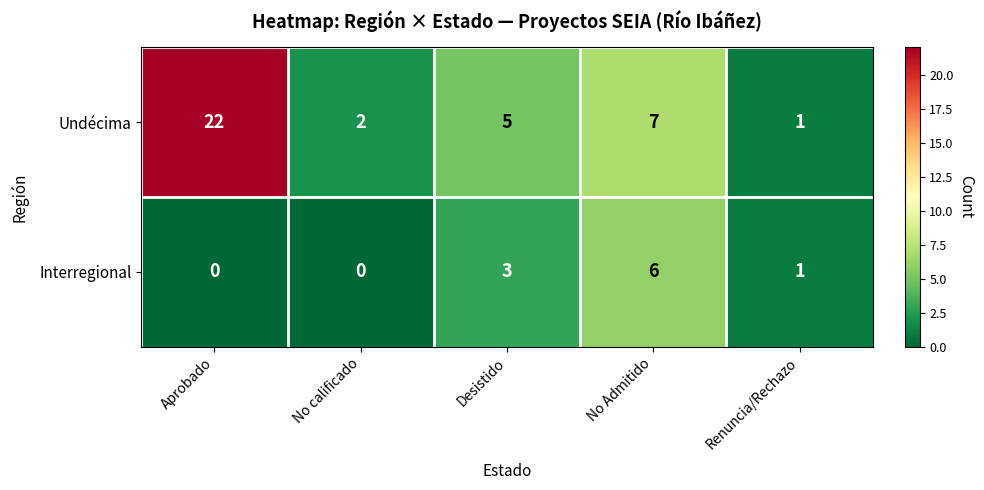

Is it true that Interregional equals -3 at No calificado?

False